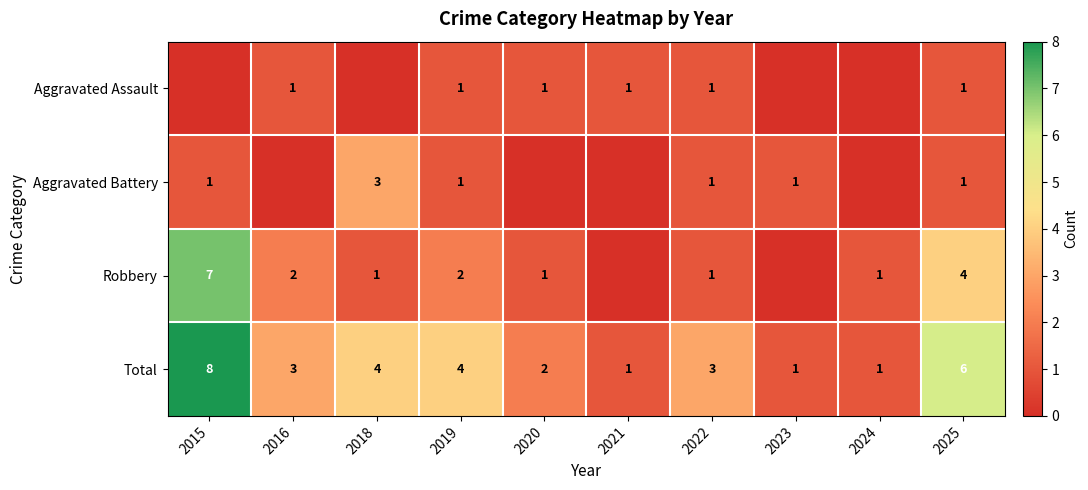

What is the total value across all series at 2024?

2